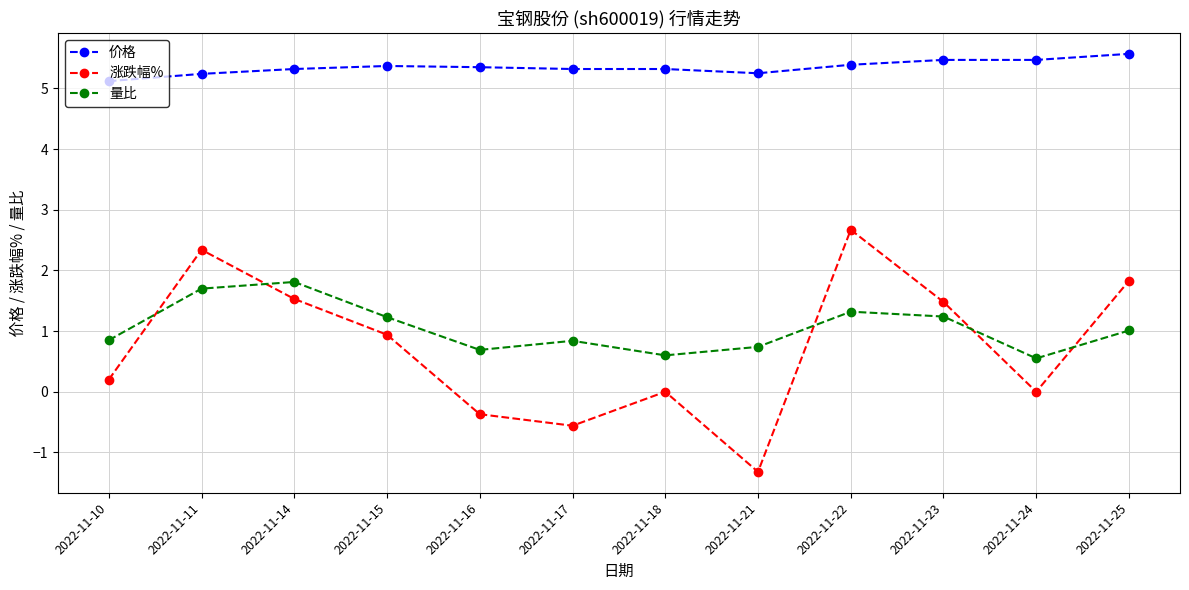

The value of 涨跌幅% at 2022-11-21 is -1.9. True or false?

False